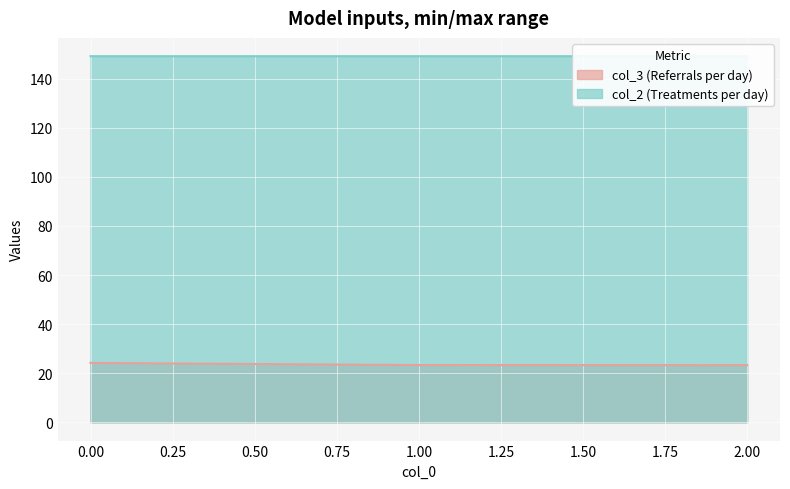

What is the sum of all col_3 values?

70.8